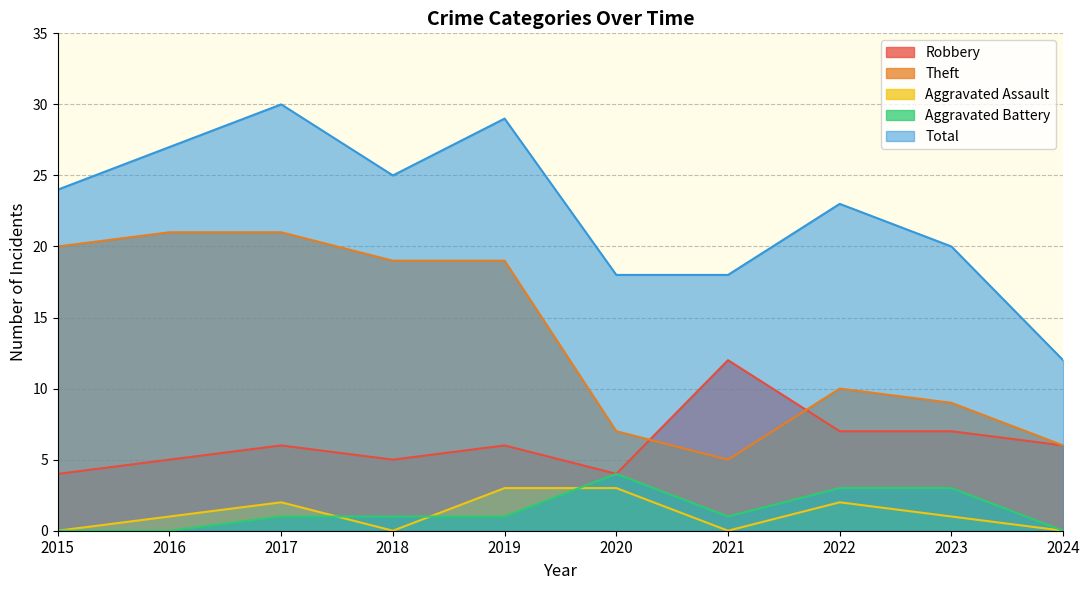

Rank the categories by Aggravated Assault value from lowest to highest.

2015, 2018, 2021, 2024, 2016, 2023, 2017, 2022, 2019, 2020